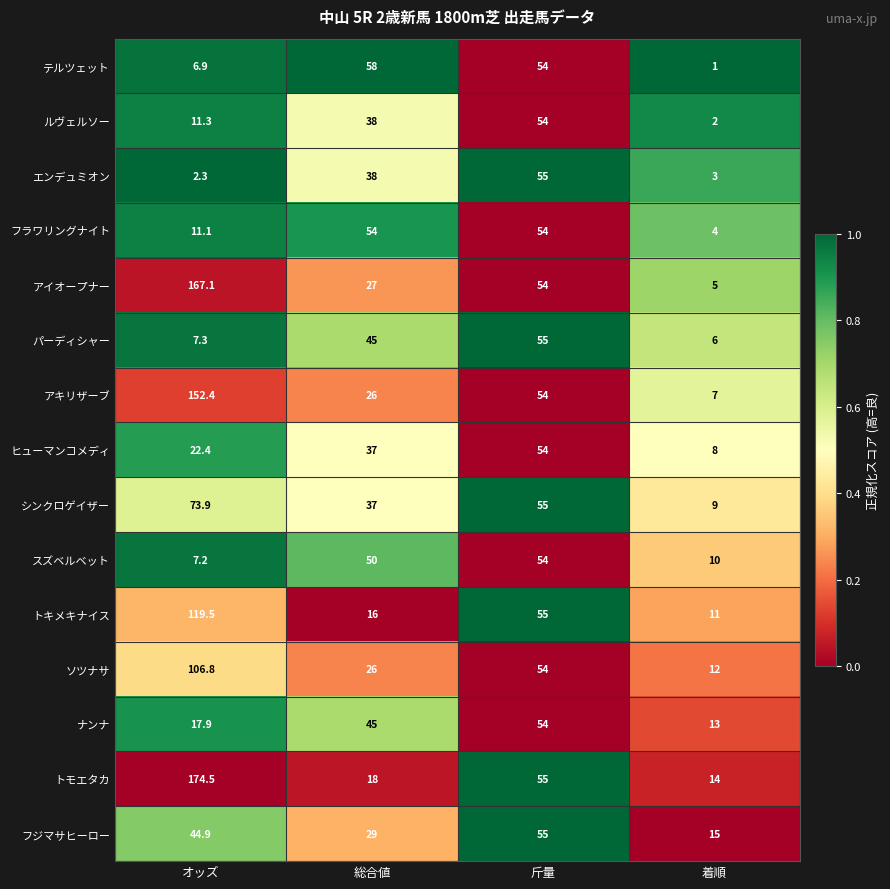

What is the greatest value displayed?

174.5